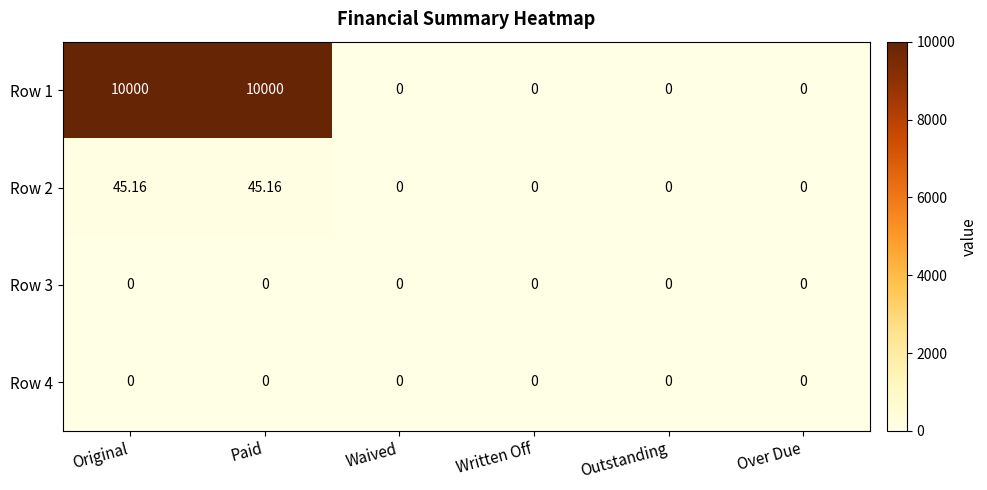

Which series has the largest range (max minus min)?

Row 1